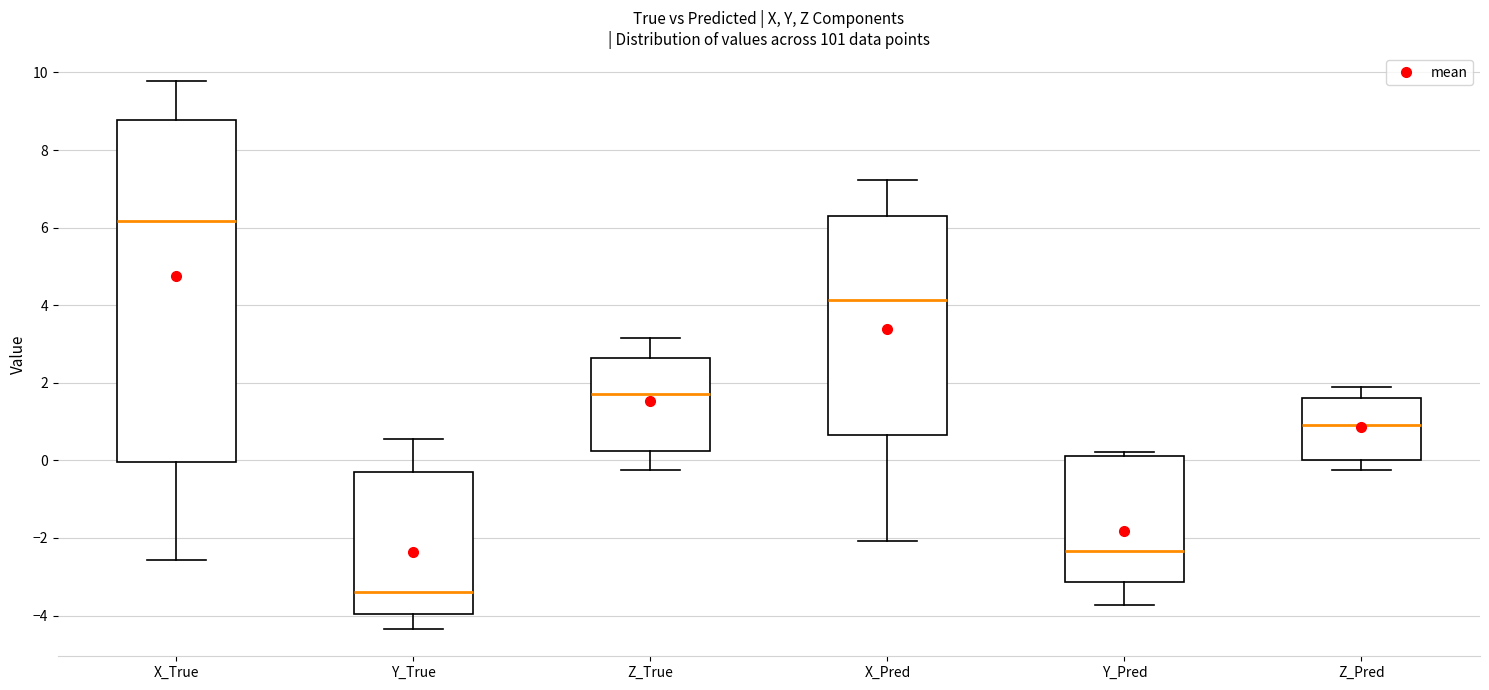

Comparing the boxes themselves (not the whiskers), which one is the tallest?

X_True